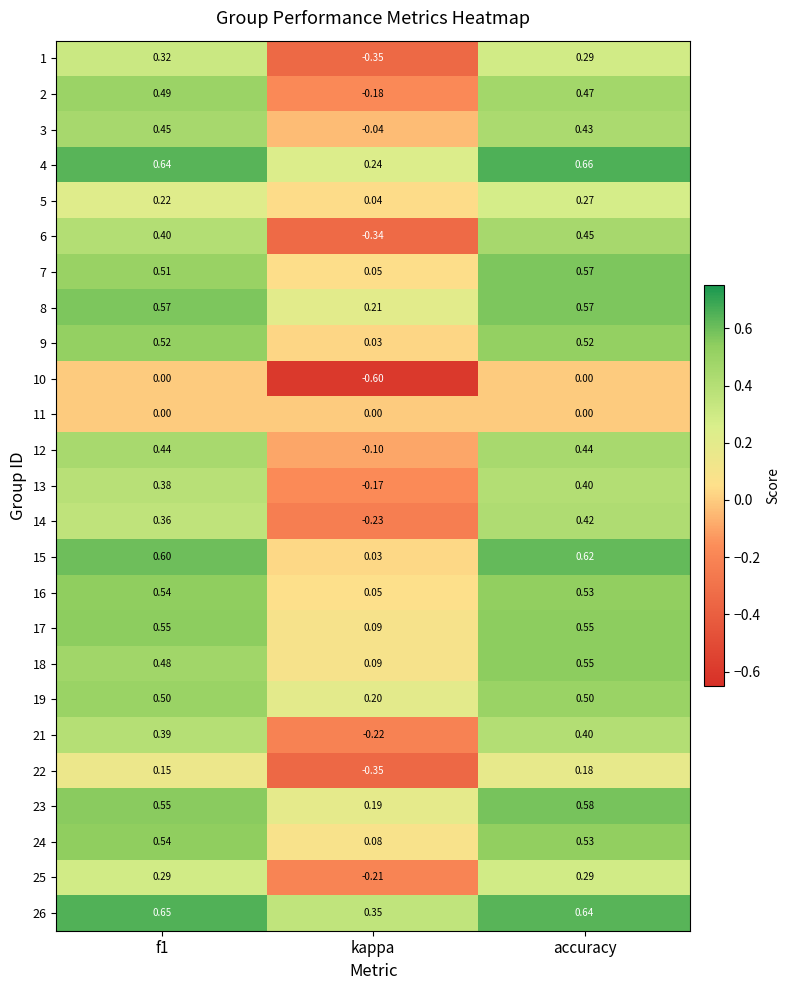

Is the value of 16 at accuracy greater than the value of 2 at accuracy?

Yes